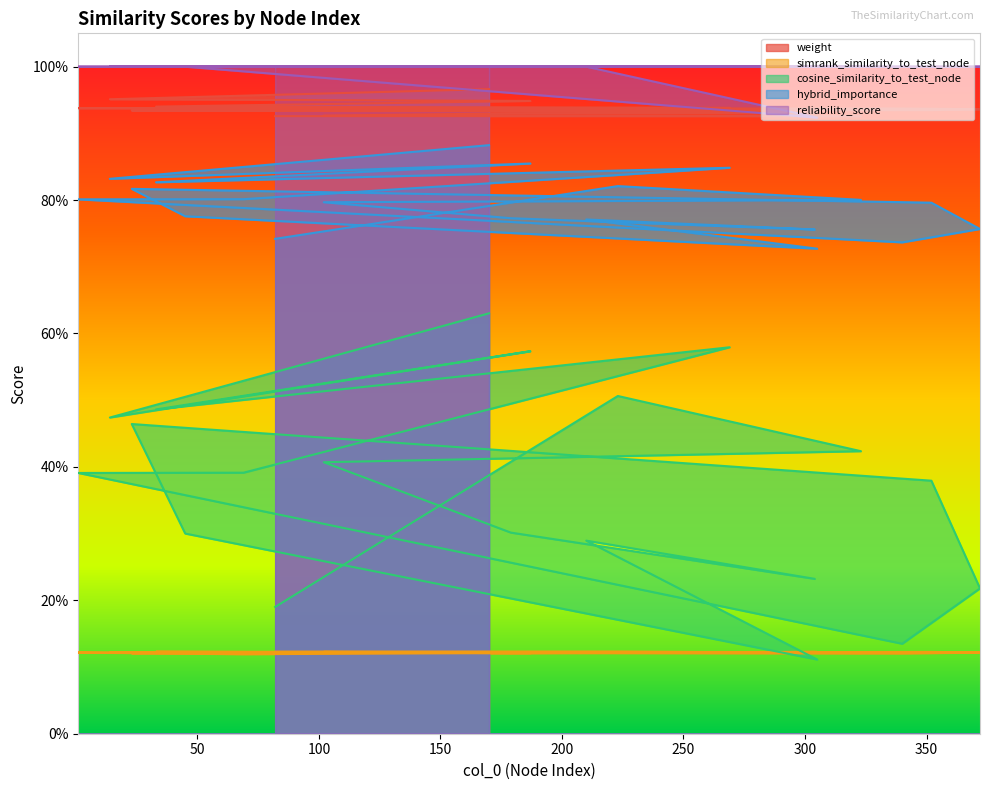

Which category has the lowest value in the simrank_similarity_to_test_node series?

69